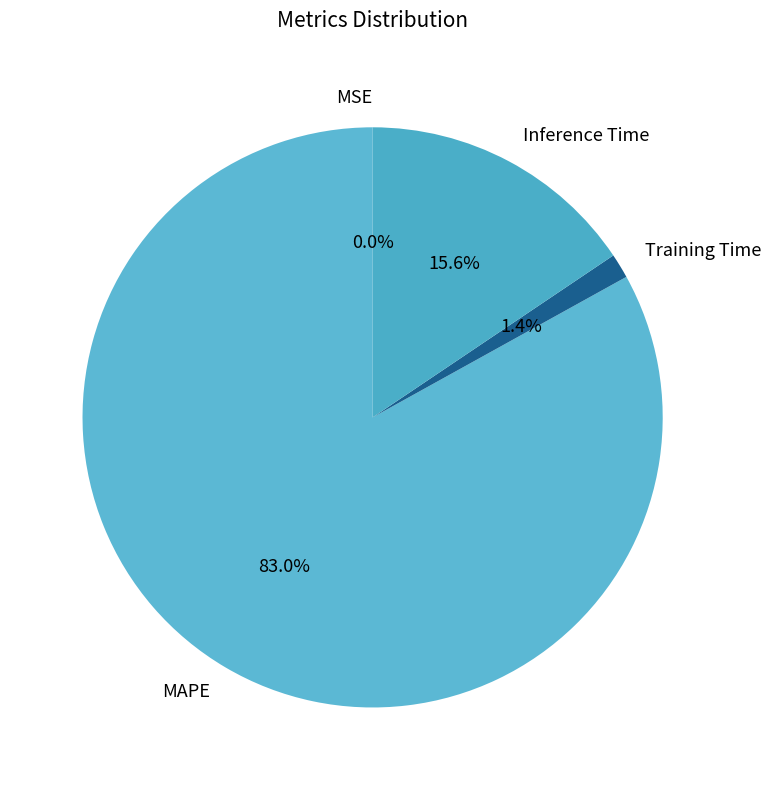

Is there any slice that represents more than half of the pie?

Yes